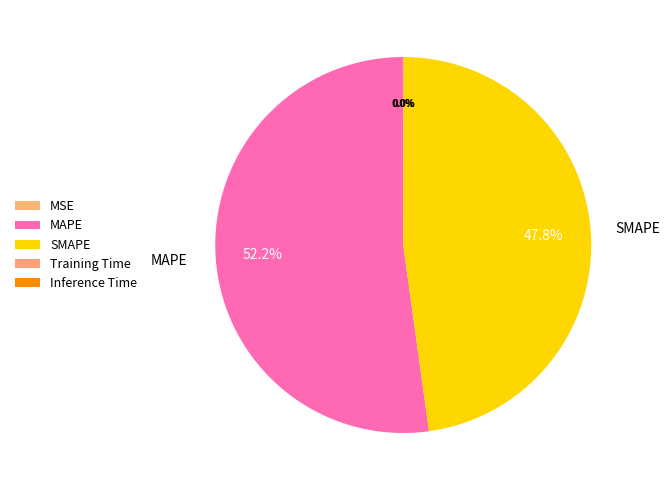

Is it true that Inference Time is 1% of the pie?

False